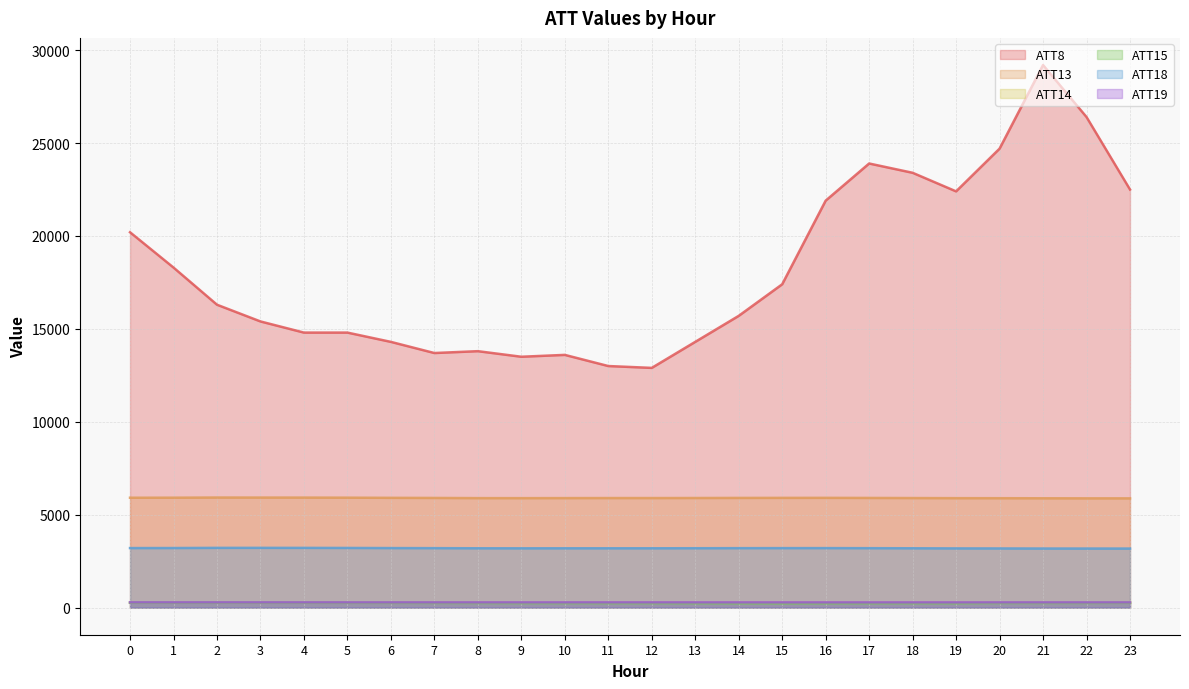

Where is ATT14 nearest to the value 267?

8